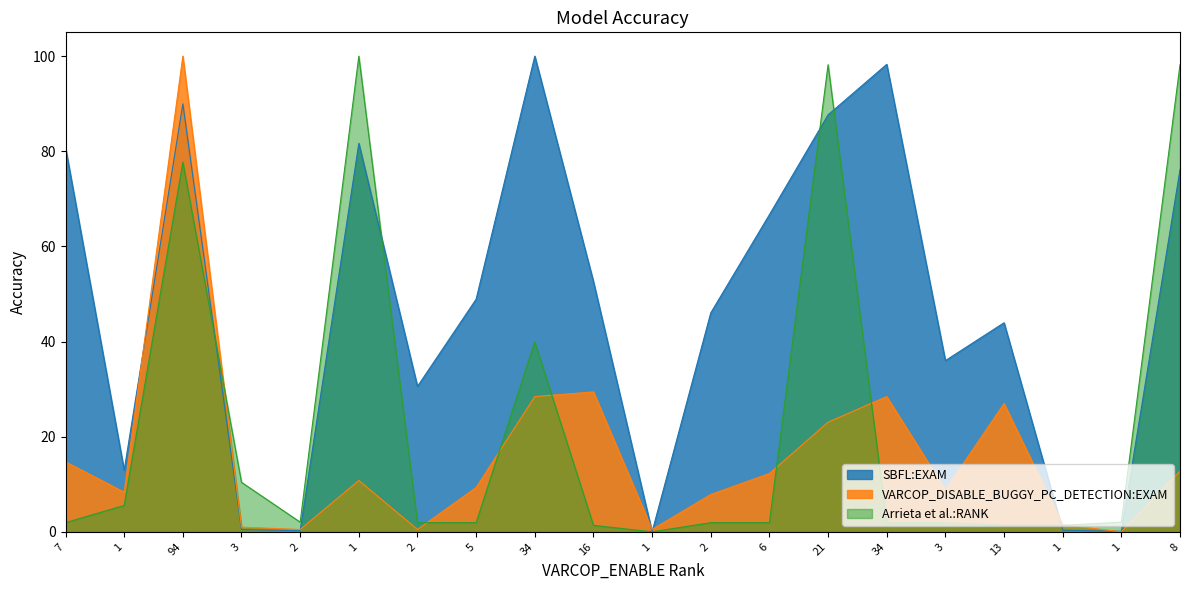

What are all the series names shown in the legend?

SBFL:EXAM, VARCOP_DISABLE_BUGGY_PC_DETECTION:EXAM, Arrieta et al.:RANK